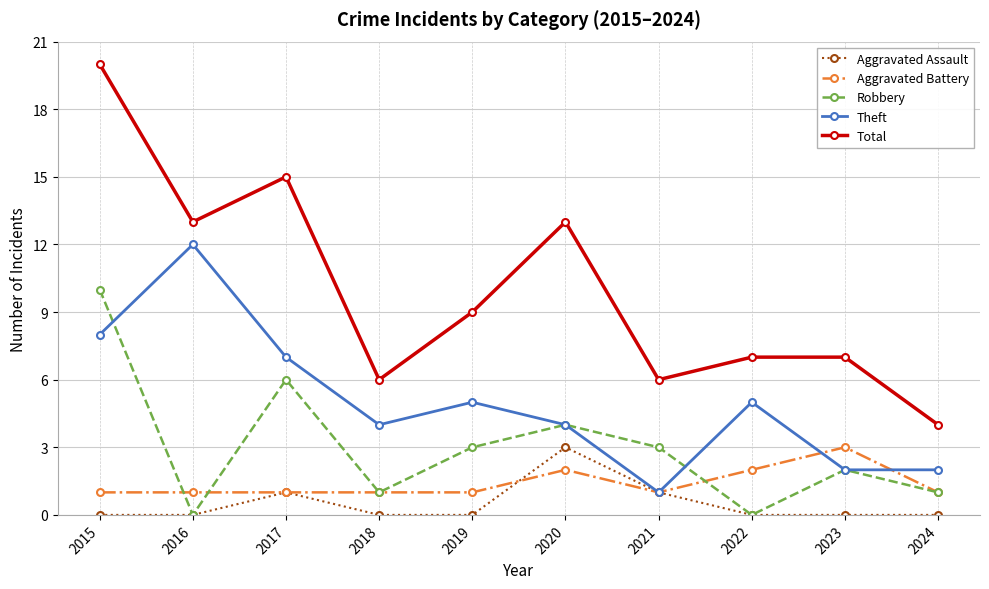

True or false: Aggravated Battery has more than 1 interior local peaks.

True